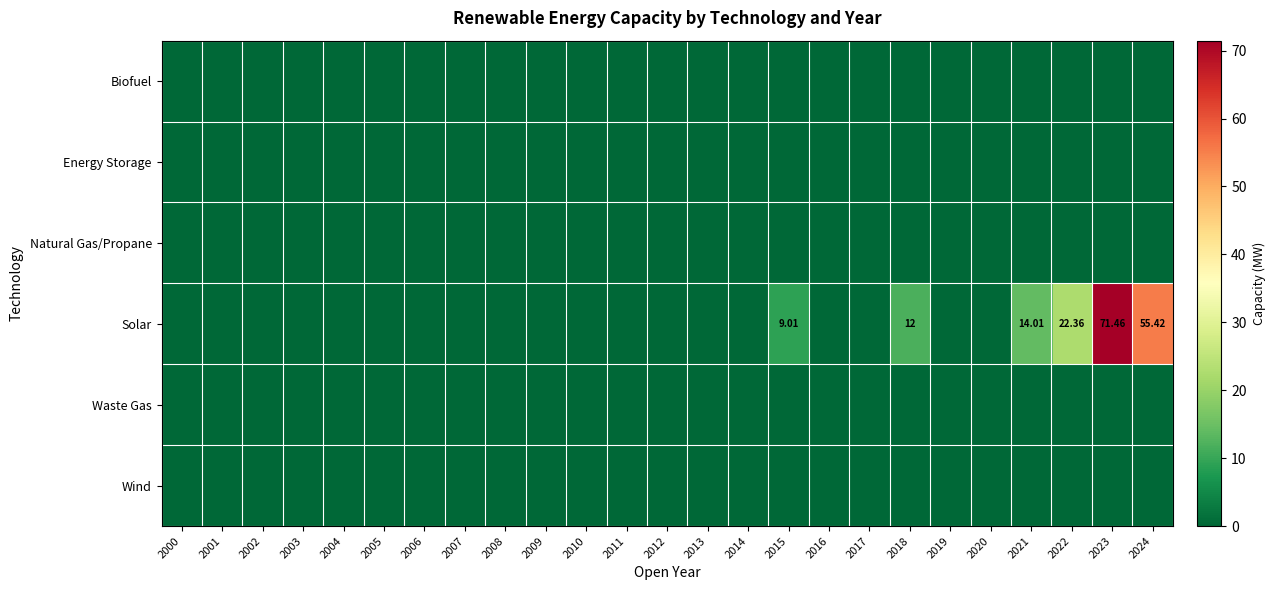

What is the total value across all series at 2022?

22.4